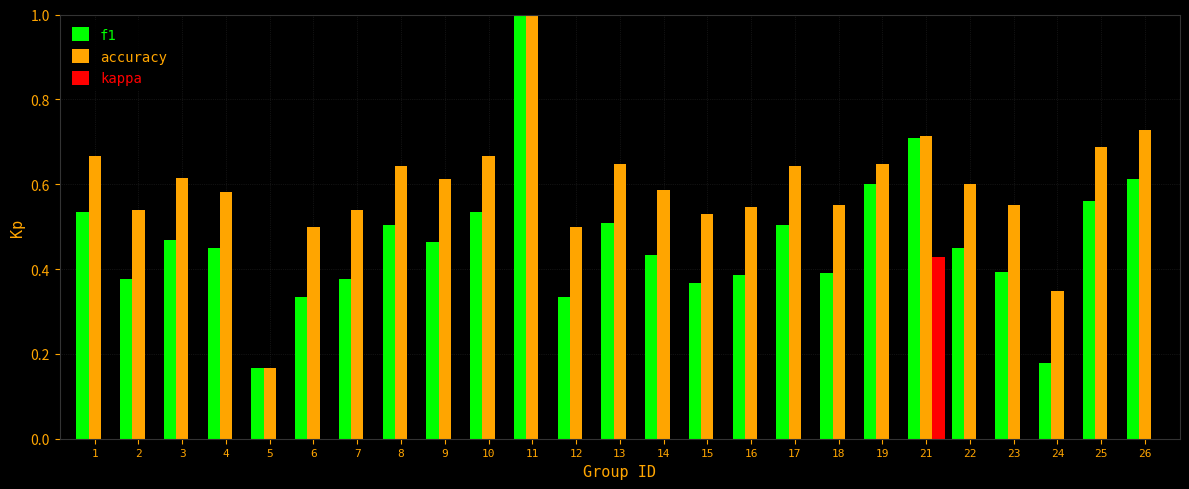

What is the maximum value for f1?

1.0